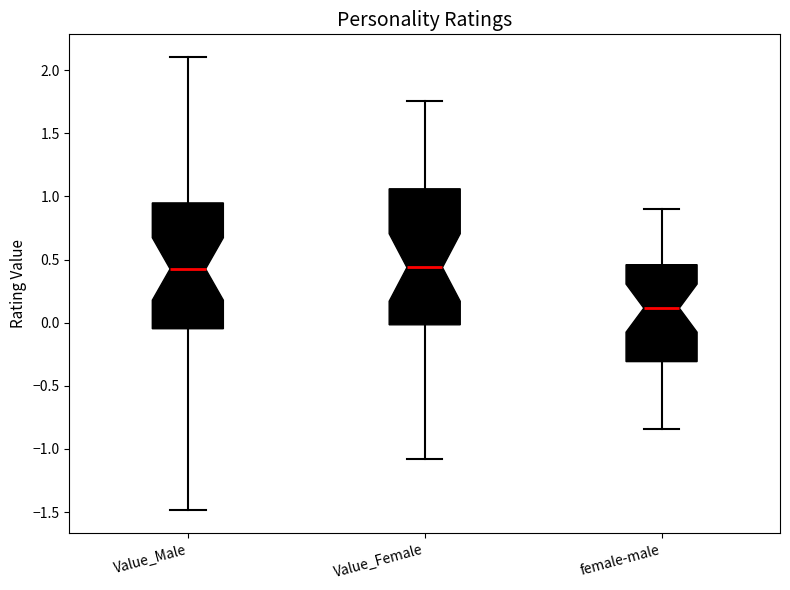

Reading left to right, transcribe this box plot: for each box, give where its median line is, the range the box spans, and where its two whiskers end, as read against the y-axis. The values are not printed on the chart, so give them approximately, as read against the axis.

Value_Male: median 0.45, box -0.05 to 0.95, whiskers -1.50 to 2.10
Value_Female: median 0.45, box 0.00 to 1.05, whiskers -1.10 to 1.75
female-male: median 0.10, box -0.30 to 0.45, whiskers -0.85 to 0.90